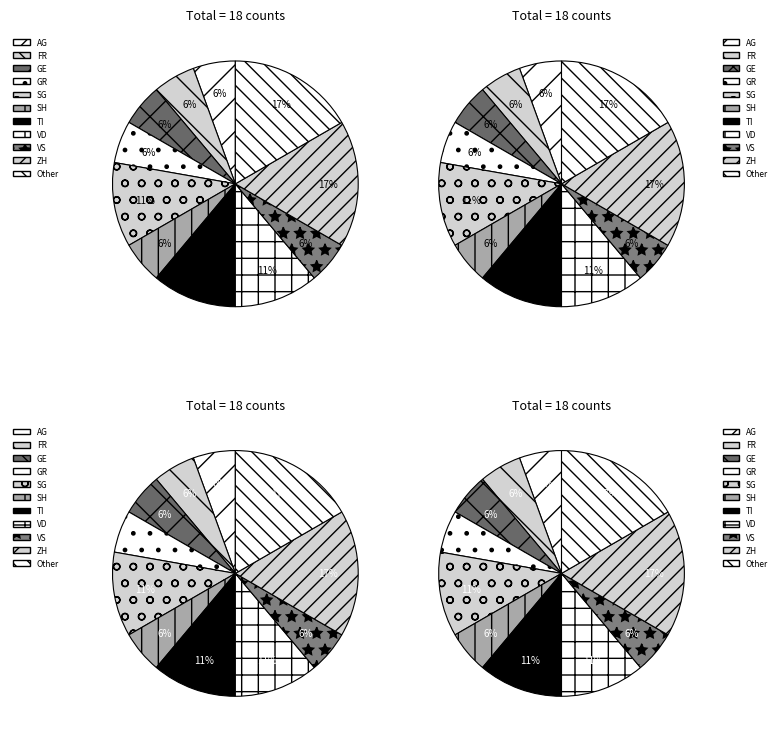

To the nearest percent, what is the average slice percentage?

9%